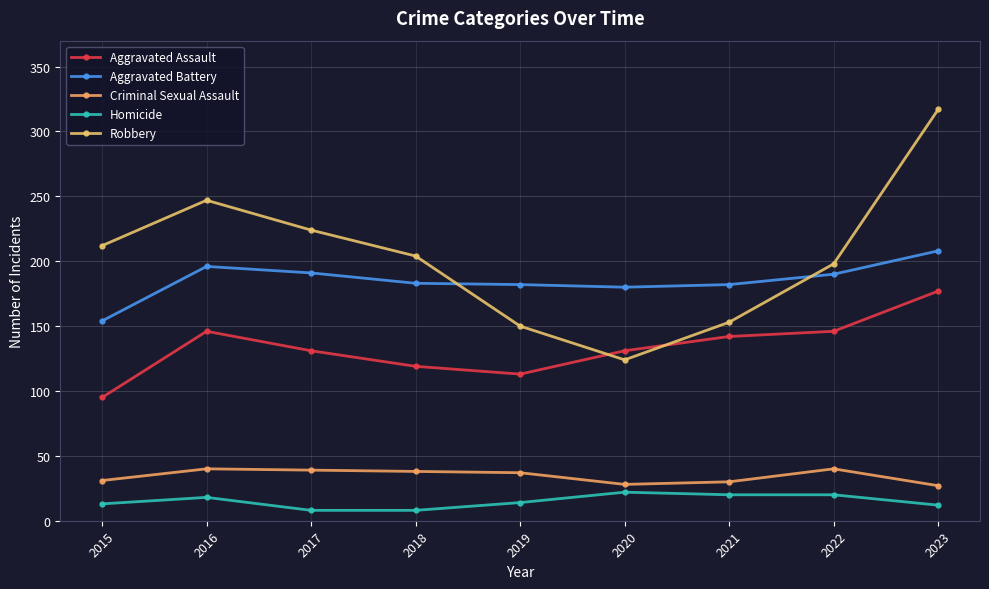

What is the value of the Aggravated Assault point at the 7th from the left?

142